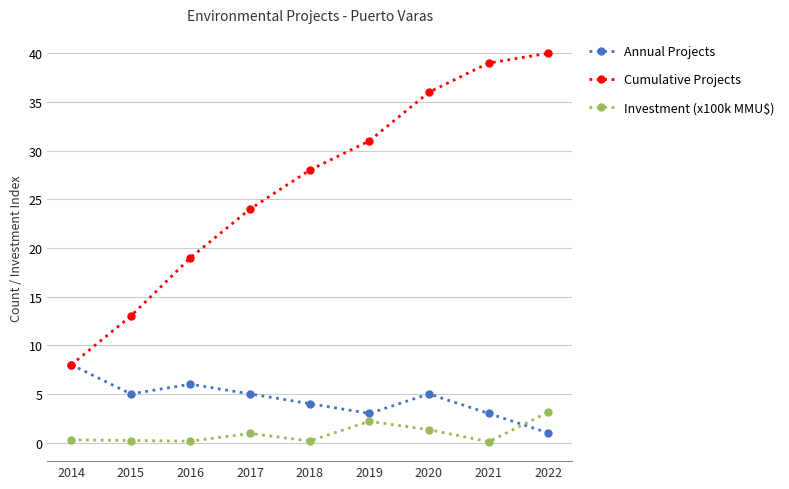

What are all the series names shown in the legend?

Annual Projects, Cumulative Projects, Investment (x100k MMU$)